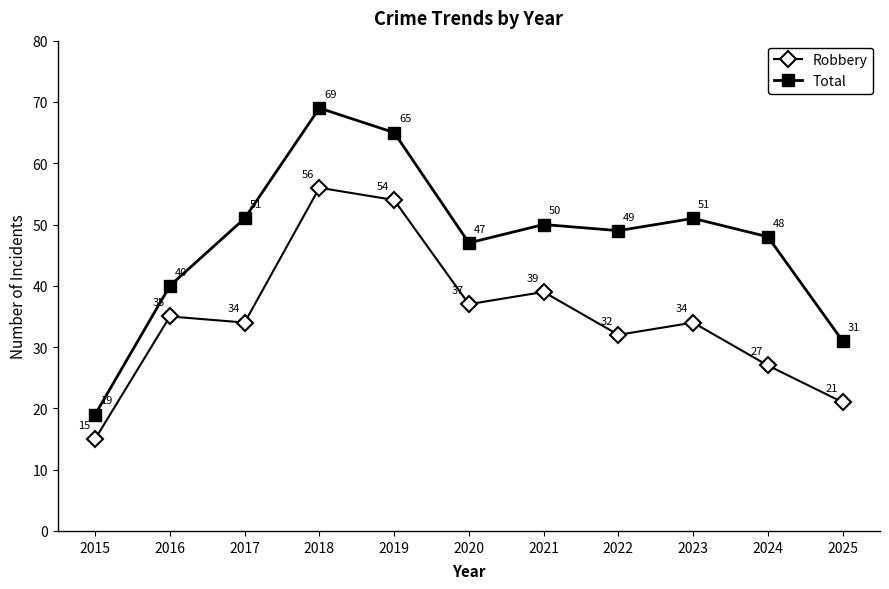

True or false: Robbery and Total intersect in this chart.

False